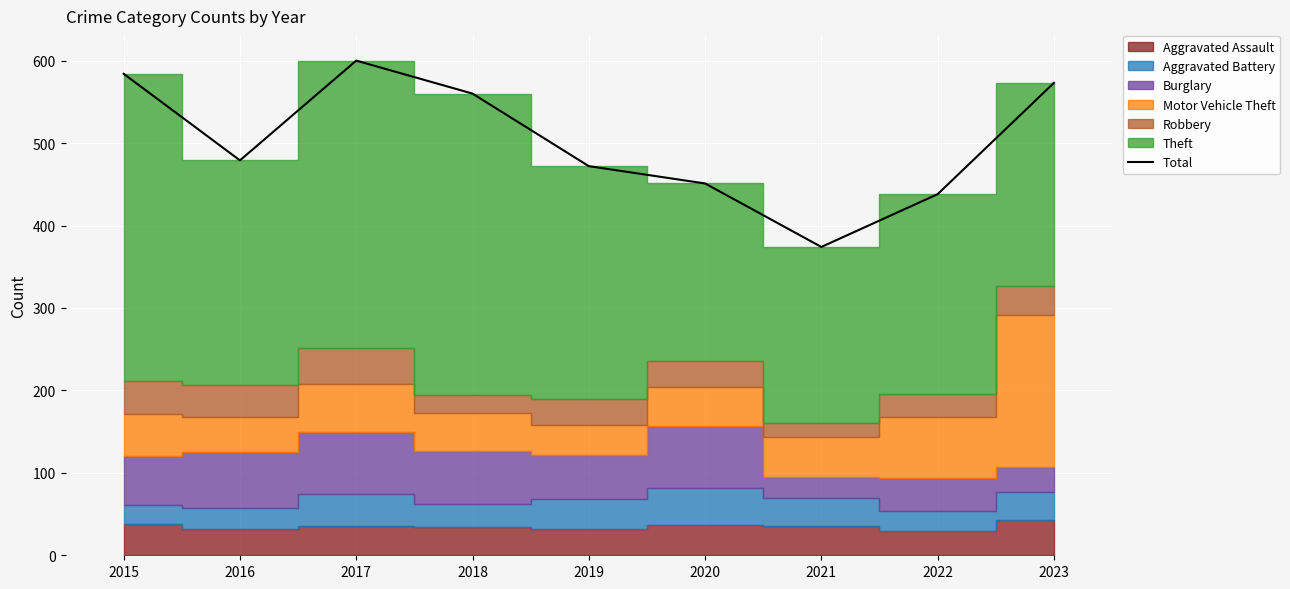

The Total series shows 503 at 2021. True or false?

False